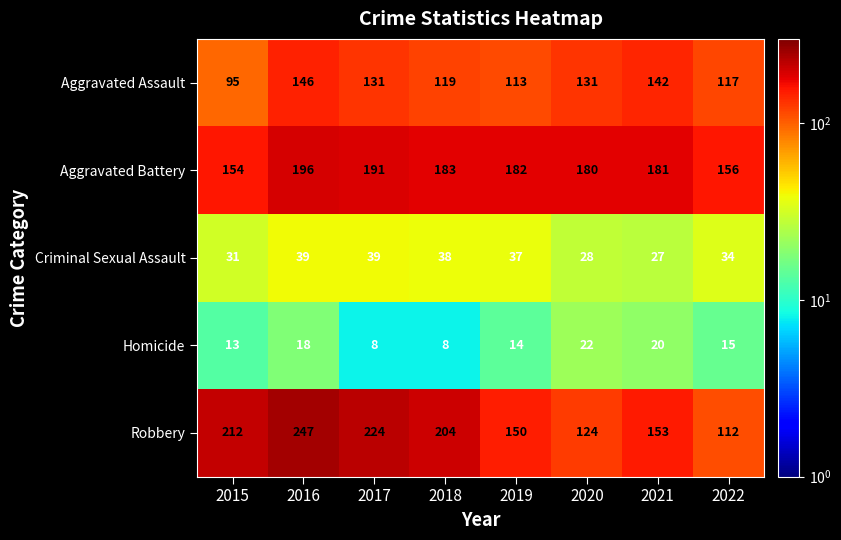

What is the greatest value displayed?

247